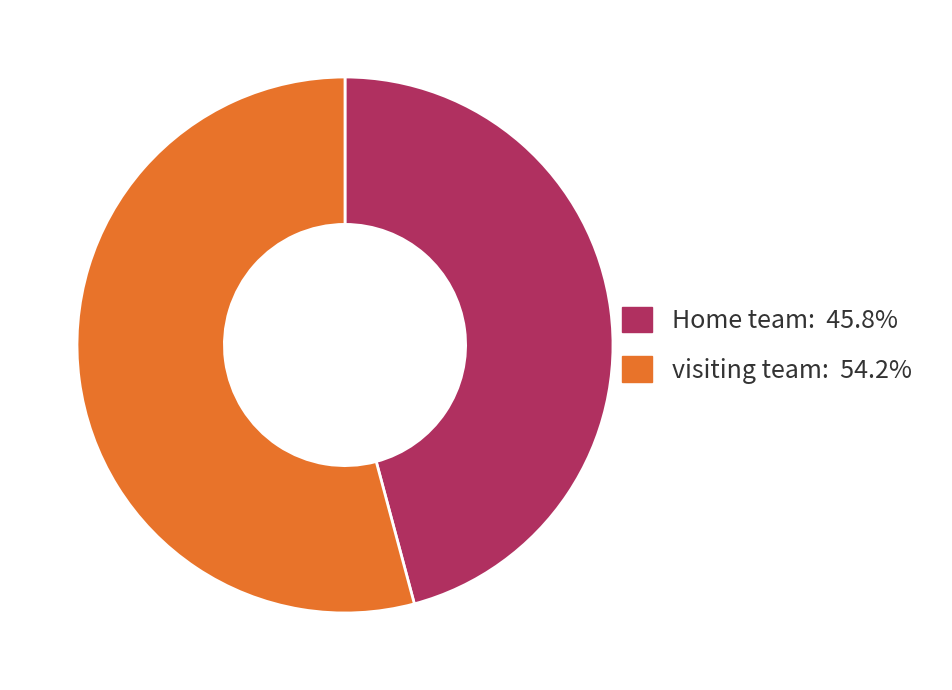

True or false: Home team accounts for 60% of the total.

False